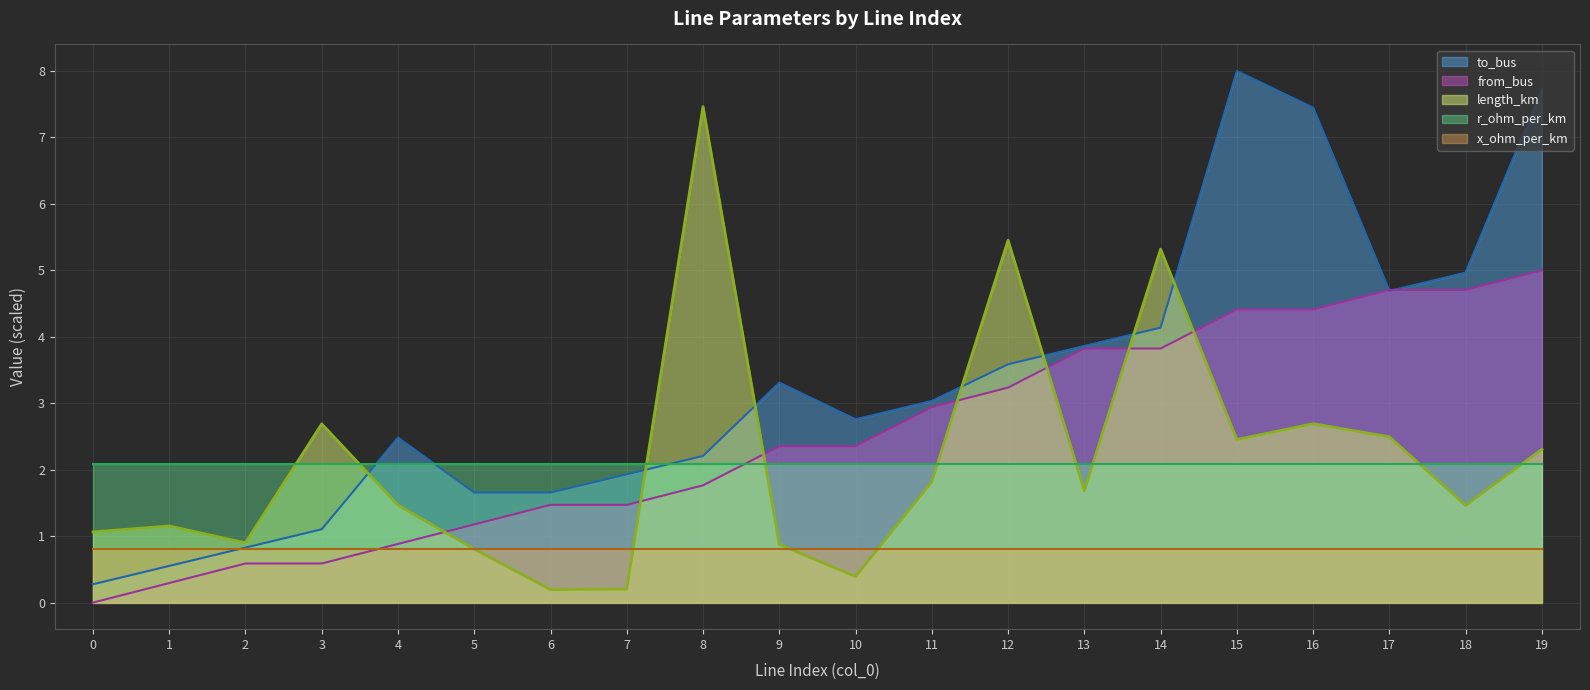

Which series has the largest total across all categories?

to_bus